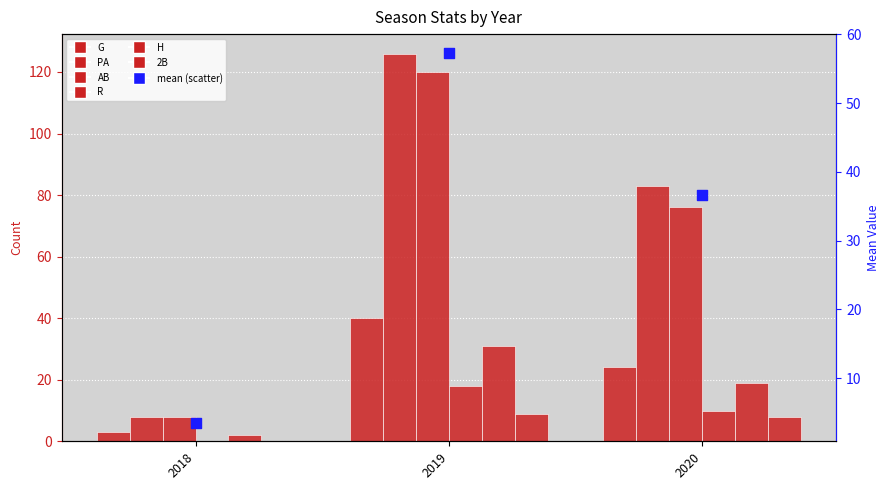

Which series has the largest total across all categories?

PA